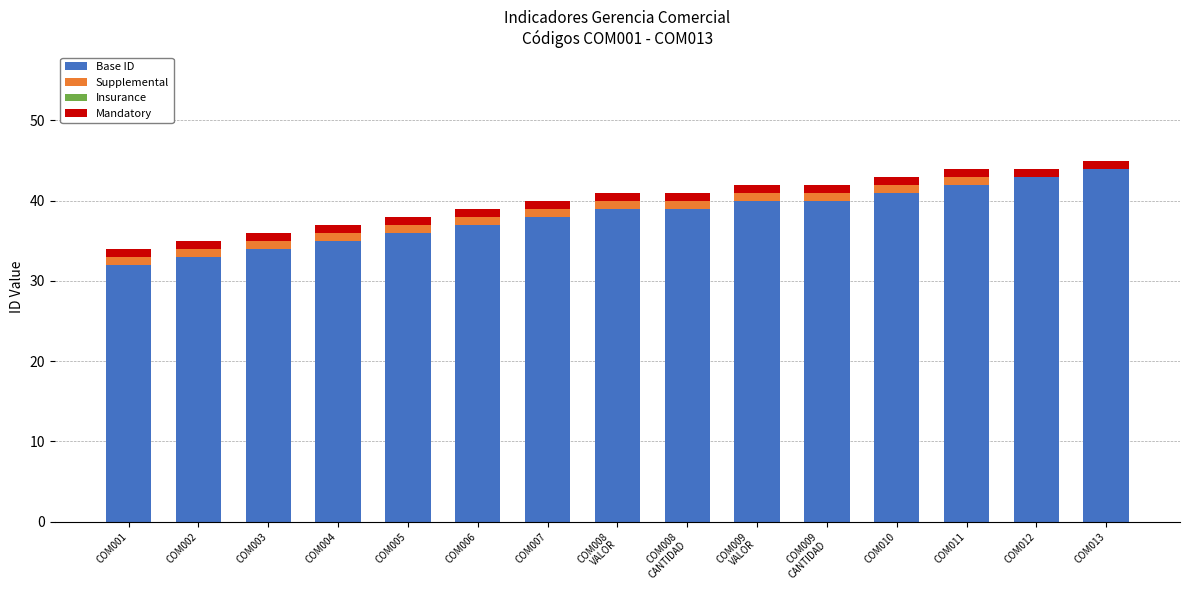

Are the bars grouped side by side (vs. stacked)?

No